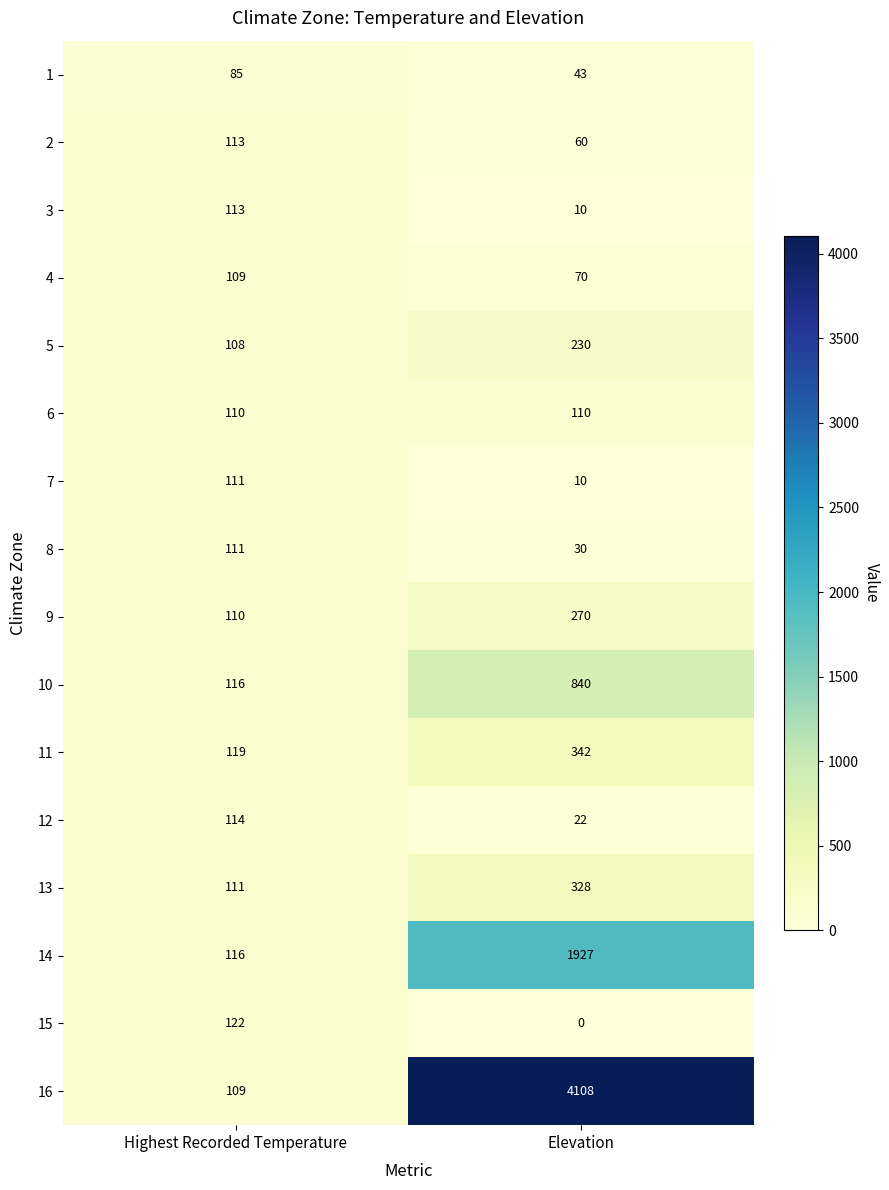

Which series has the largest range (max minus min)?

16